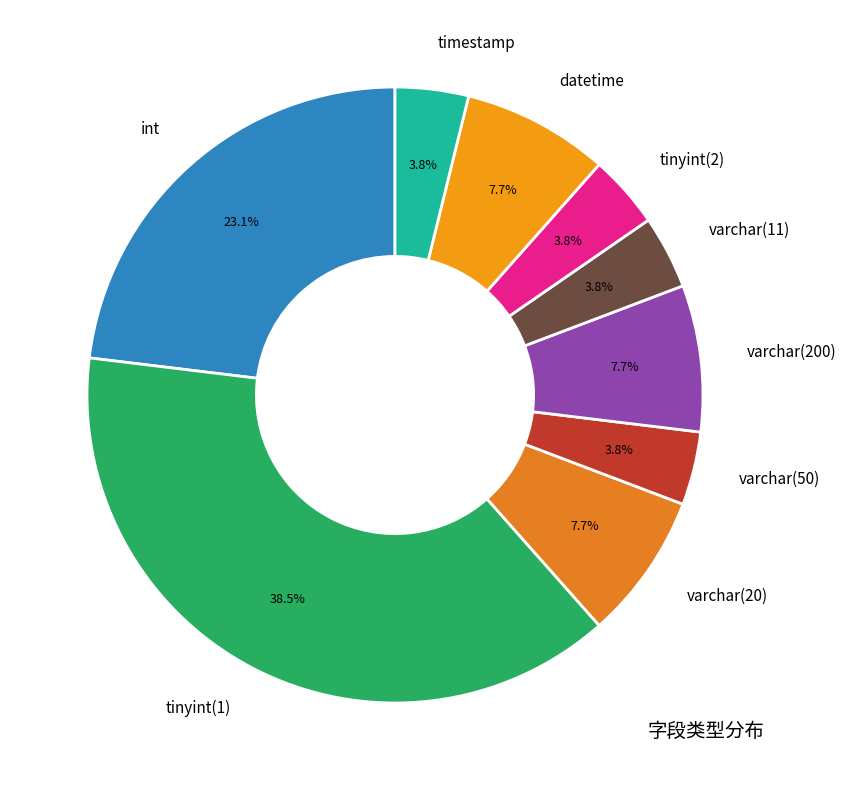

Does int account for over 50% of the chart?

No